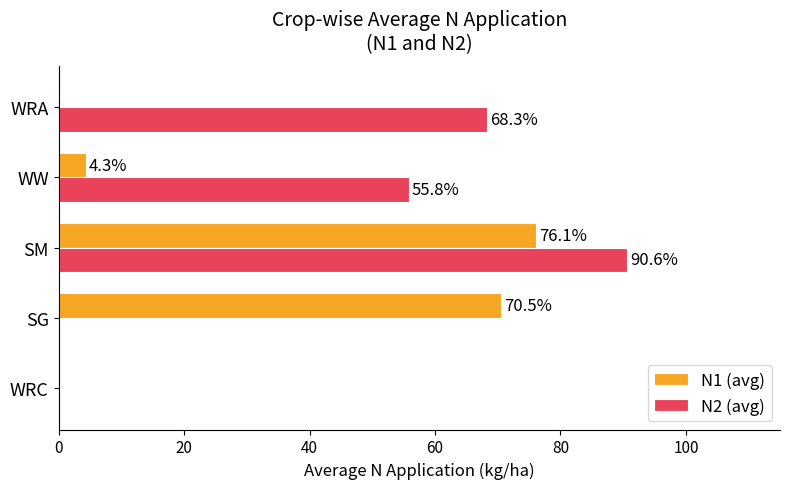

True or false: N2 (avg) has a value of 90.6 at SM.

True